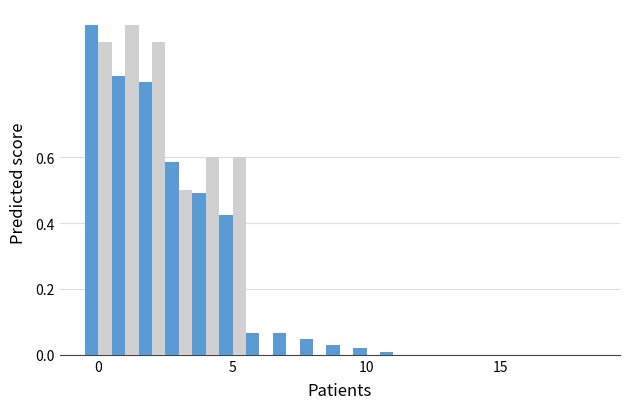

What is the greatest value displayed?

1.0